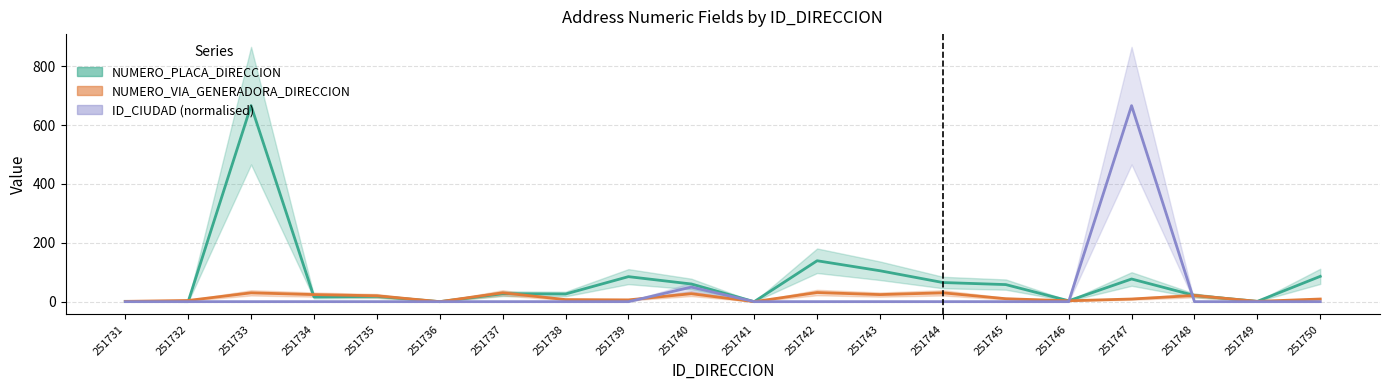

Which series ends up on top after the final intersection of ID_CIUDAD and NUMERO_PLACA_DIRECCION?

NUMERO_PLACA_DIRECCION